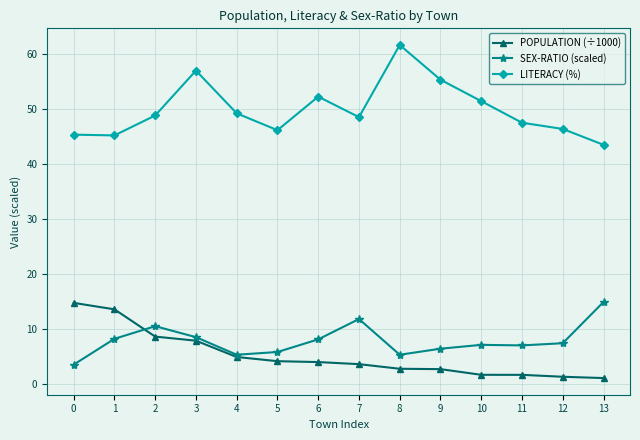

True or false: SEX-RATIO (scaled) has a value of 9.8 at 9.

False